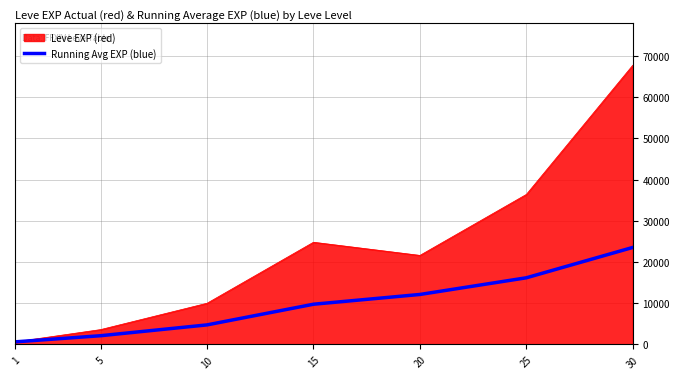

Rank the categories by Leve EXP (red) value from highest to lowest.

30, 25, 15, 20, 10, 5, 1